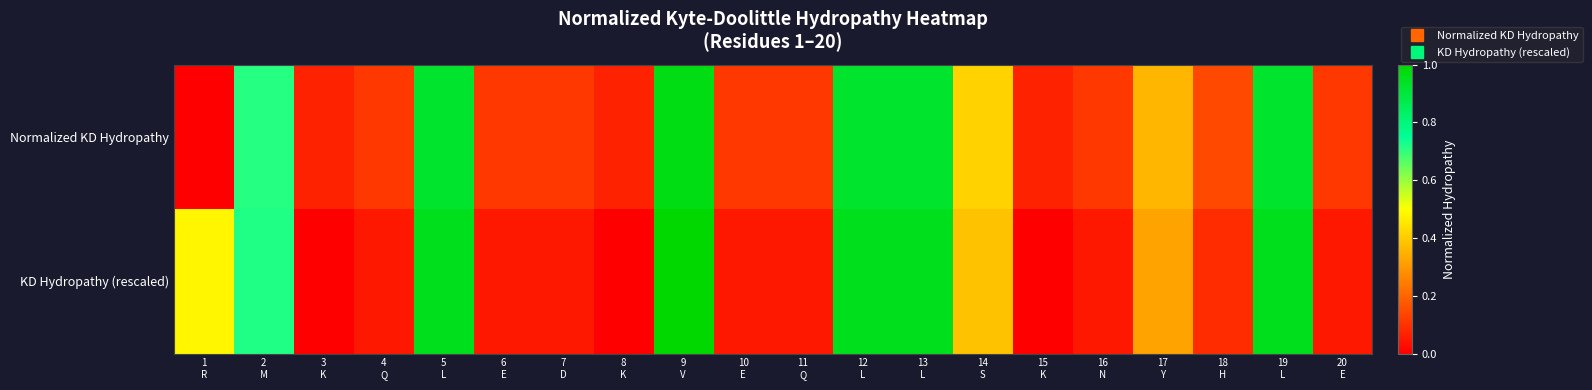

Between 8
K and 6
E, which is larger?

6
E